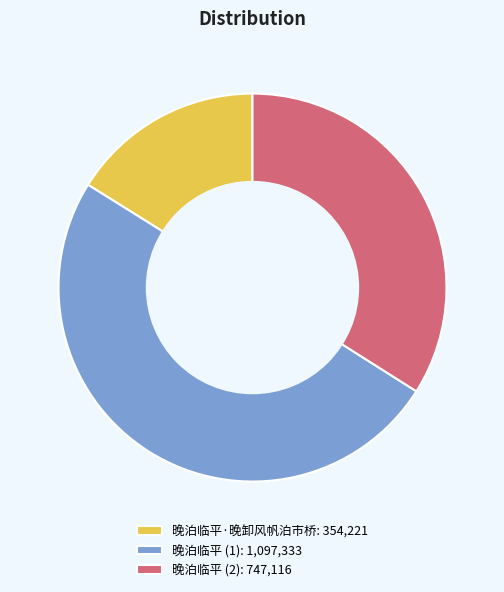

Which has a higher value, 晚泊临平 (1): 1,097,333 or 晚泊临平·晚卸风帆泊市桥: 354,221?

晚泊临平 (1): 1,097,333